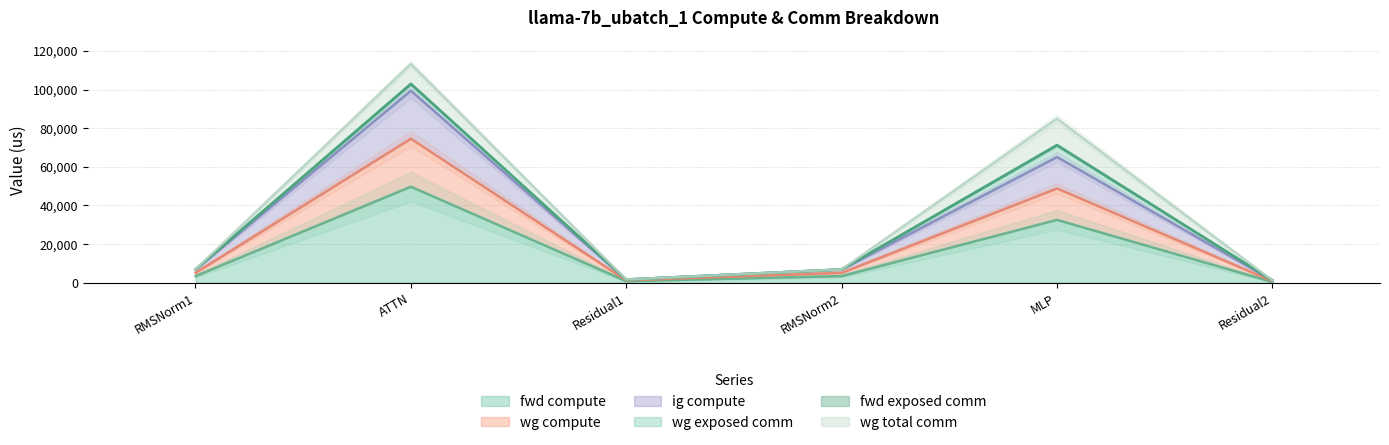

Is it true that fwd compute equals 408.6 at Residual2?

True